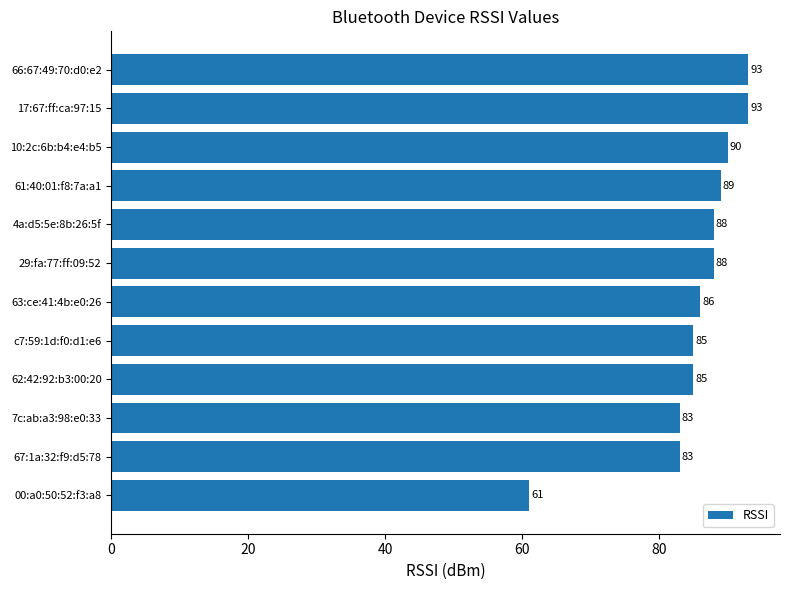

How many bars are there in total?

12